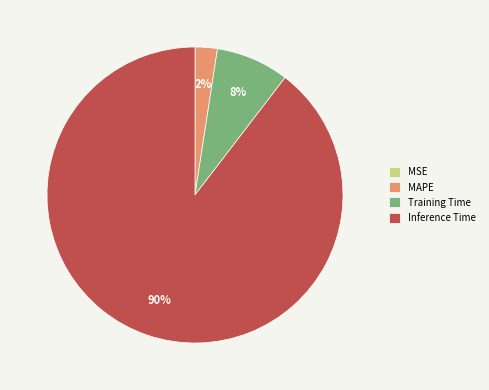

Does MAPE account for over 50% of the chart?

No